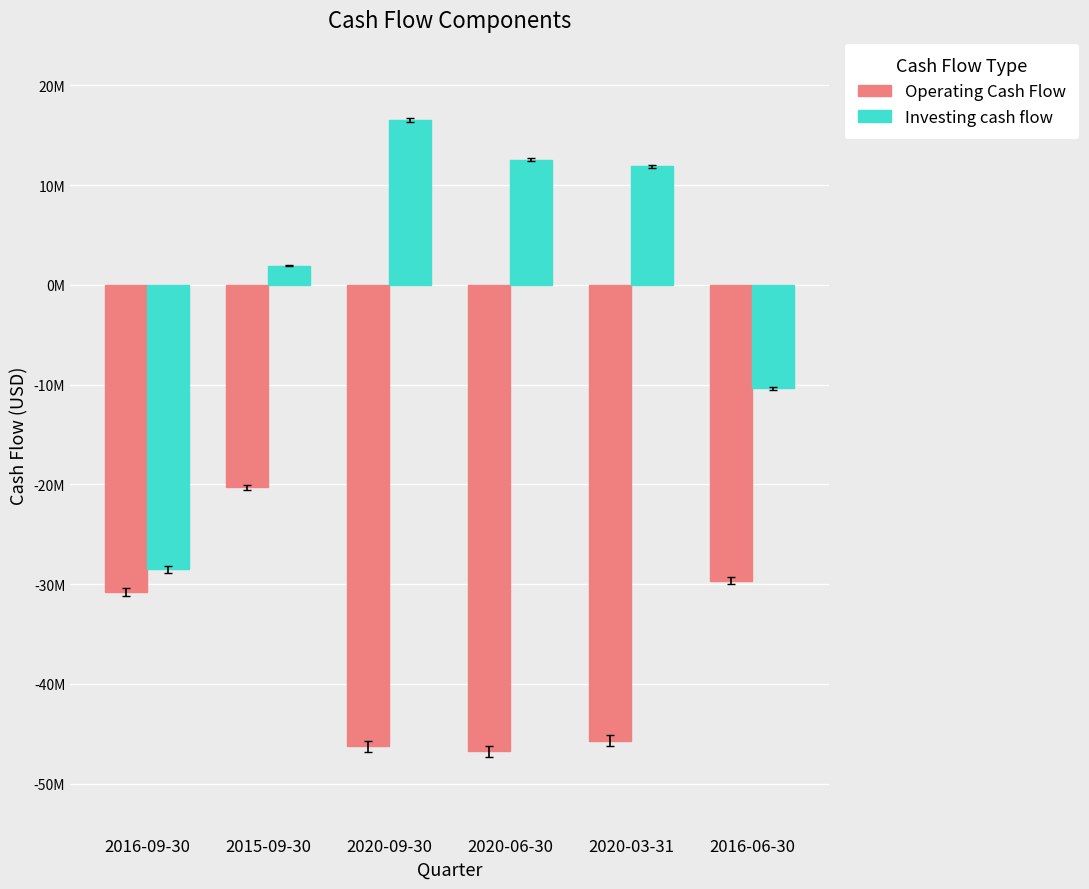

Reading left to right, transcribe all the data shown in this chart.

Operating Cash Flow: 2016-09-30=-30781000	2015-09-30=-20284000	2020-09-30=-46240000	2020-06-30=-46773000	2020-03-31=-45675000	2016-06-30=-29677000
Investing cash flow: 2016-09-30=-28514000	2015-09-30=1930000	2020-09-30=16518000	2020-06-30=12526000	2020-03-31=11881000	2016-06-30=-10373000